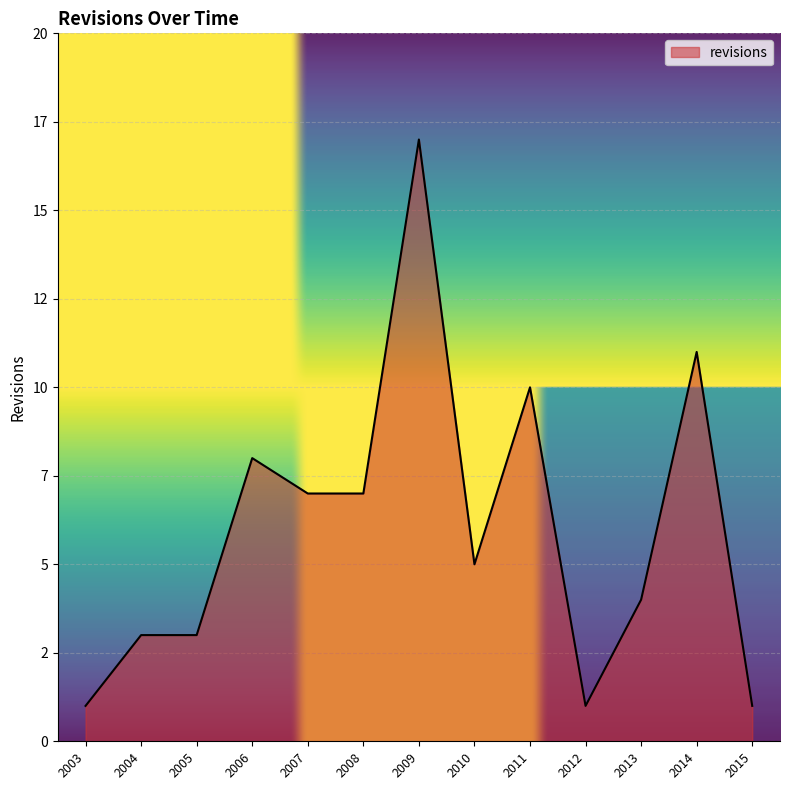

Which label corresponds to the smallest value in the chart?

2003